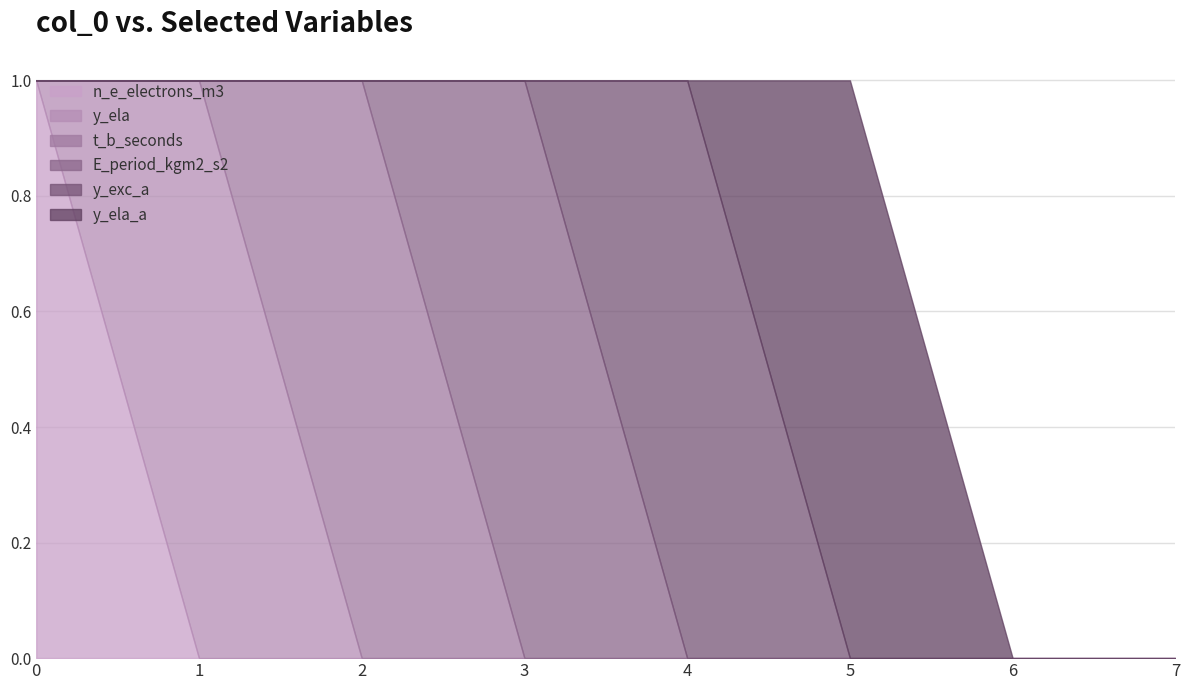

What is the difference between the maximum and minimum values in the y_exc_a series?

1